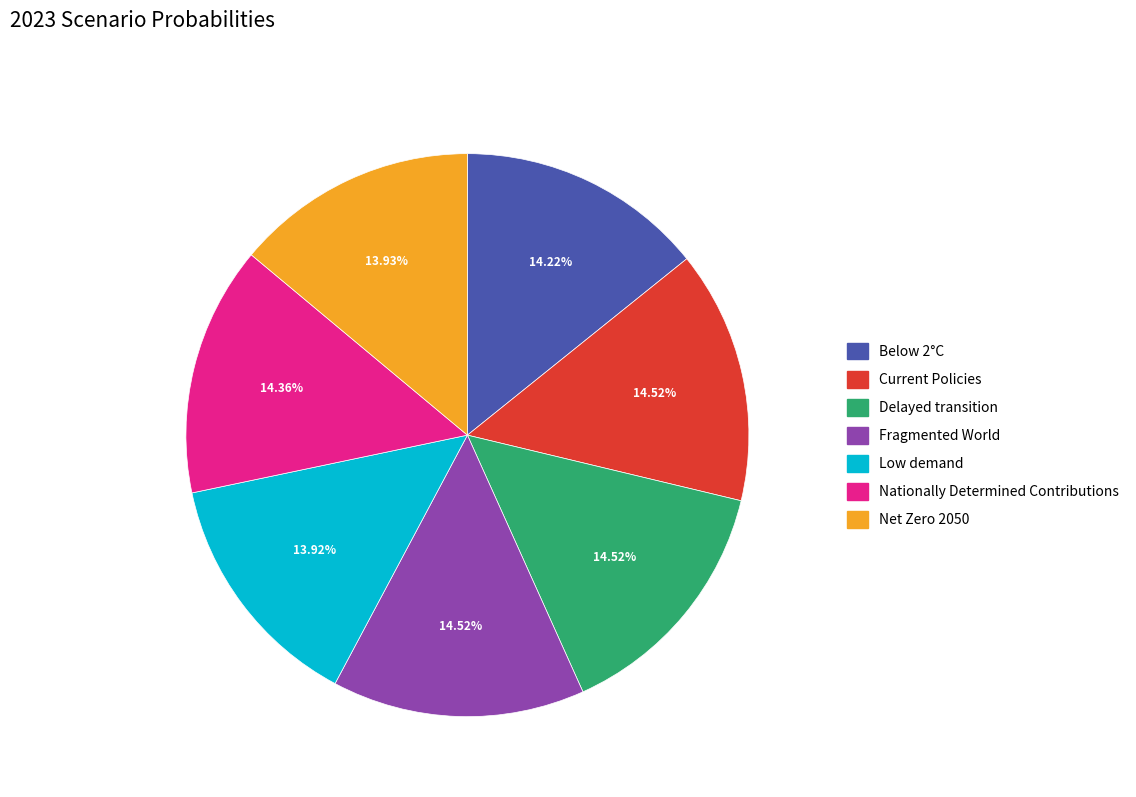

To the nearest percent, what is the difference between the largest and smallest slice percentages?

1%